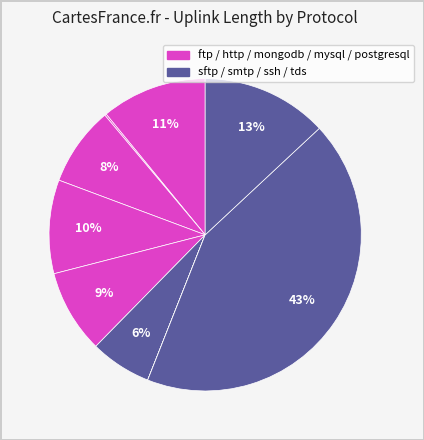

Is there a majority slice in this chart?

No